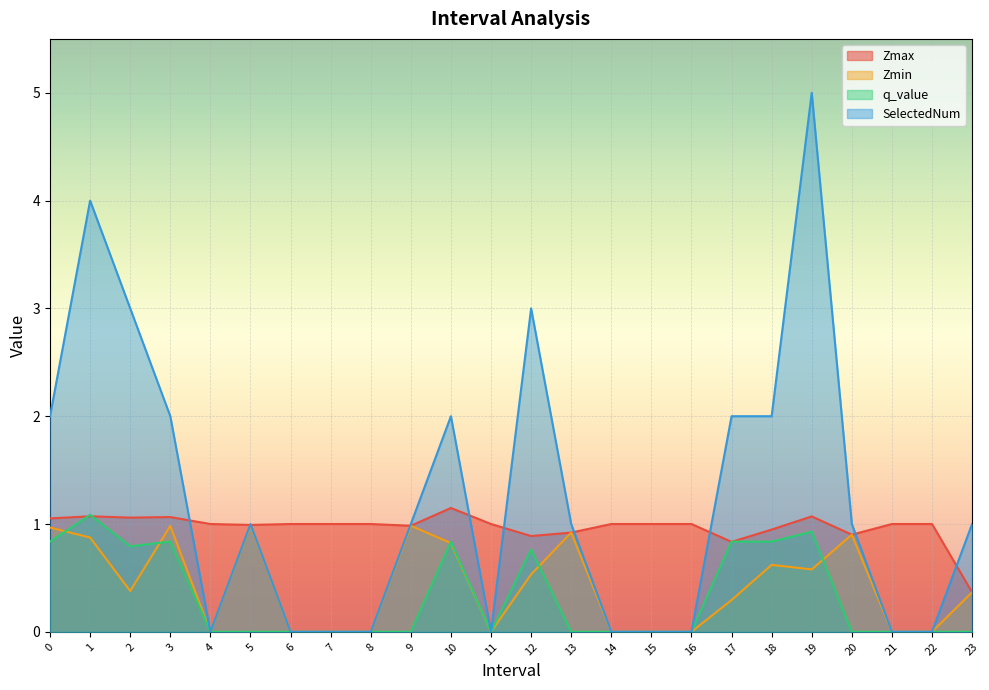

Which series has the widest spread of values?

SelectedNum